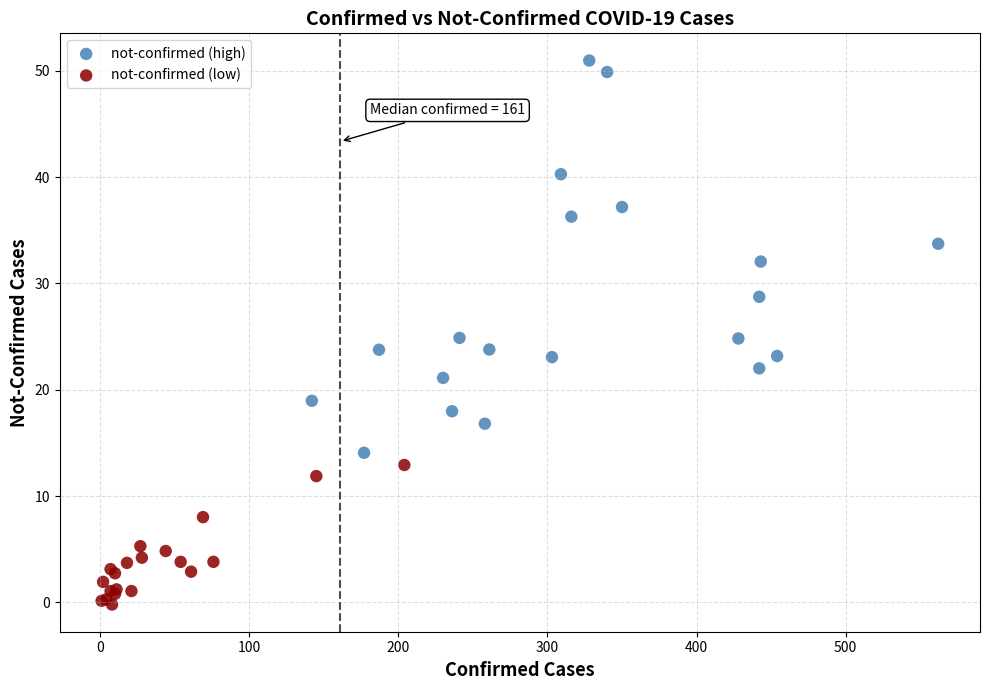

Which series contains the highest Y value?

not-confirmed (high)